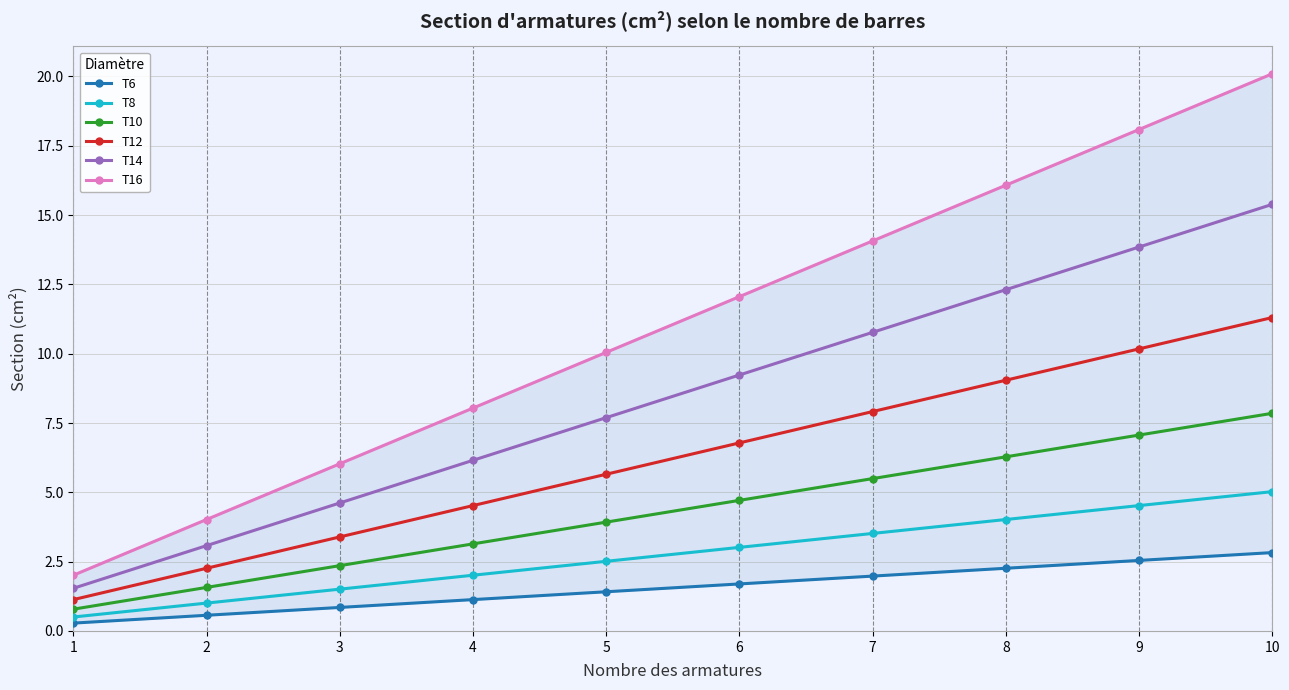

At how many categories does at least one series exceed 10?

6